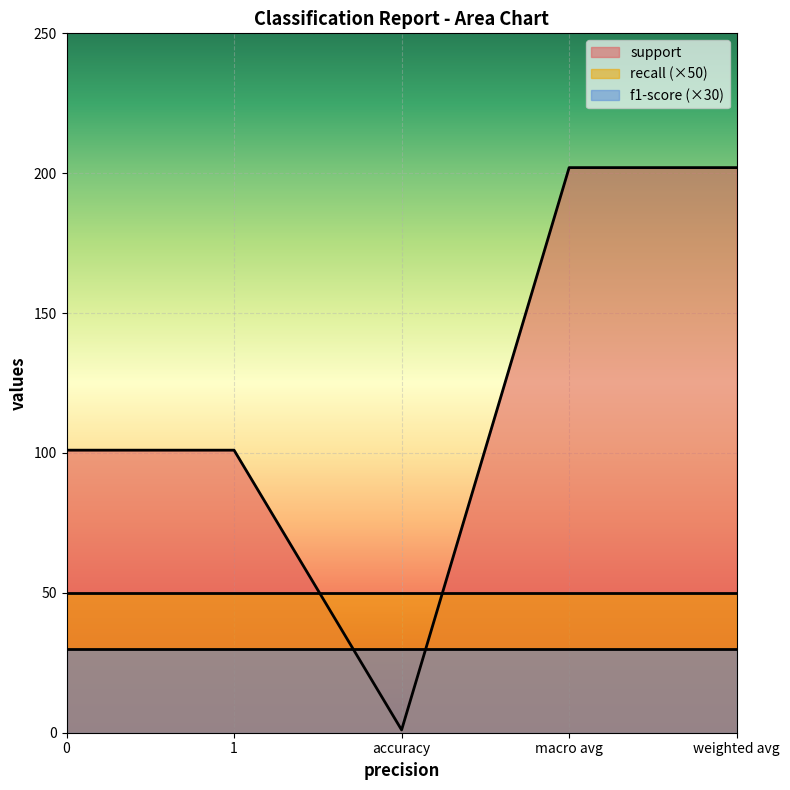

Reading right to left, list all the values displayed in this chart.

support: 202	202	1	101	101
recall: 1	1	1	1	1
f1-score: 1	1	1	1	1